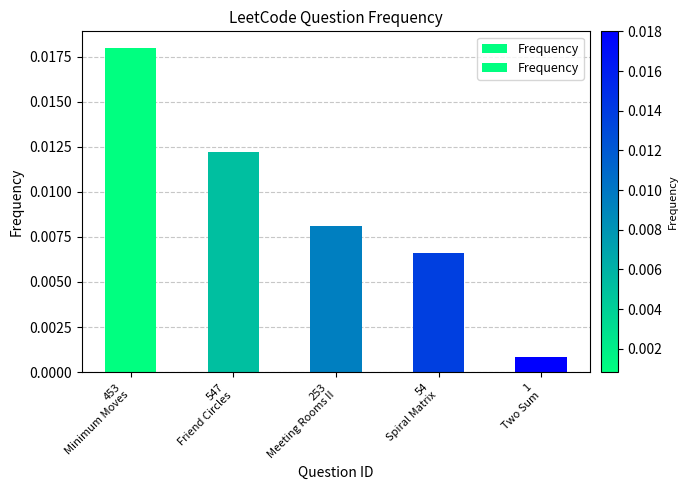

At which label is the value closest to 0?

1
Two Sum